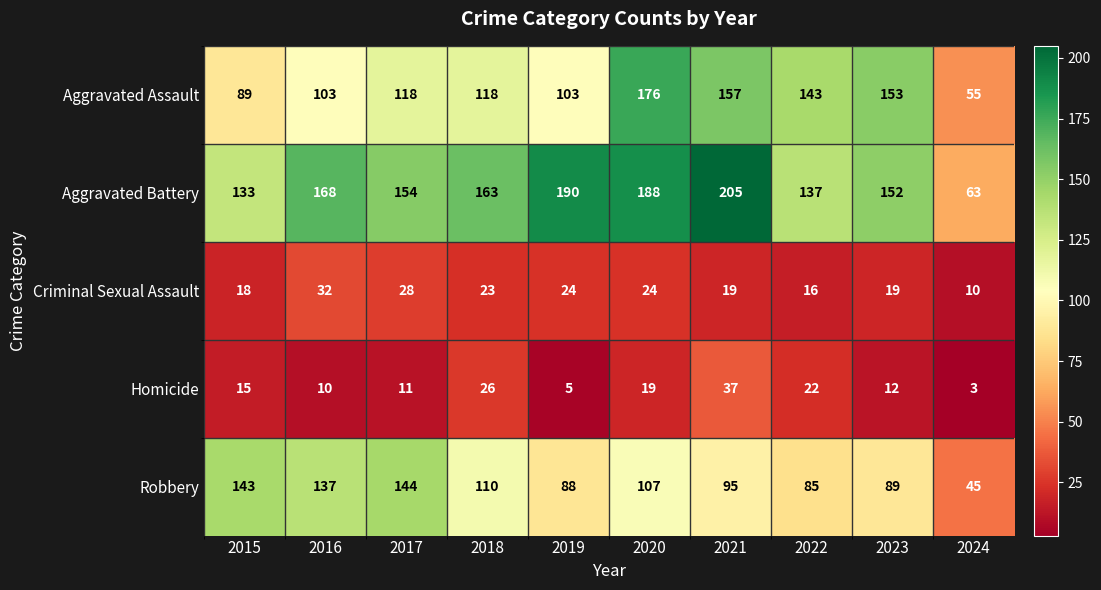

Which label corresponds to the largest value in the chart?

2021